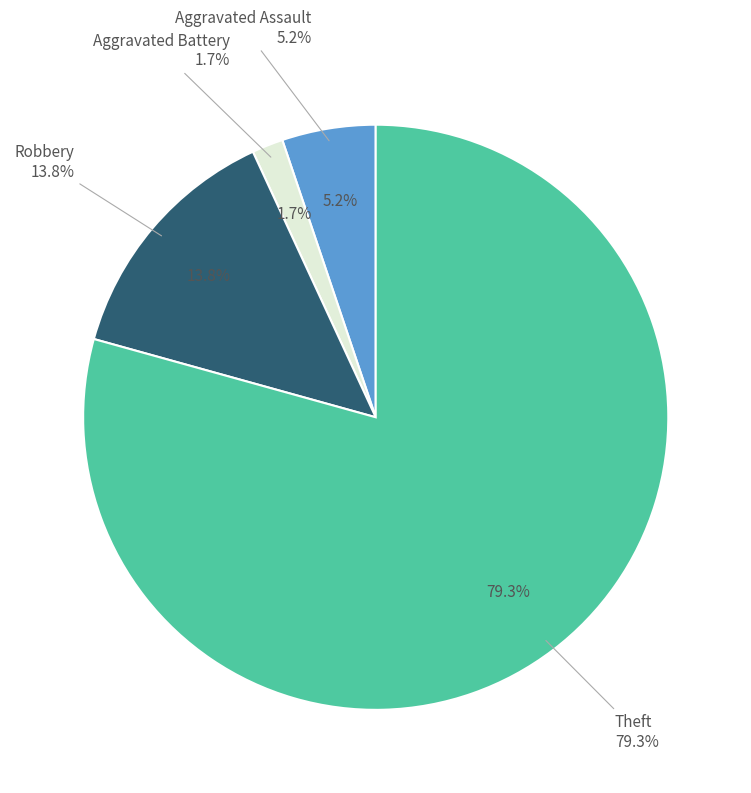

Does Theft account for over 50% of the chart?

Yes